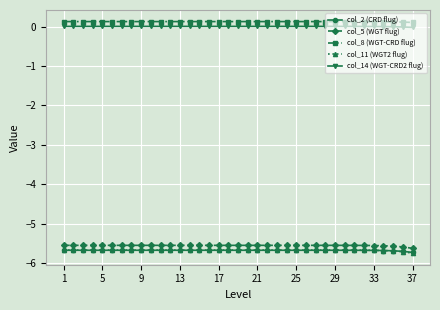

Which series has the largest total across all categories?

col_8 (WGT-CRD flug)